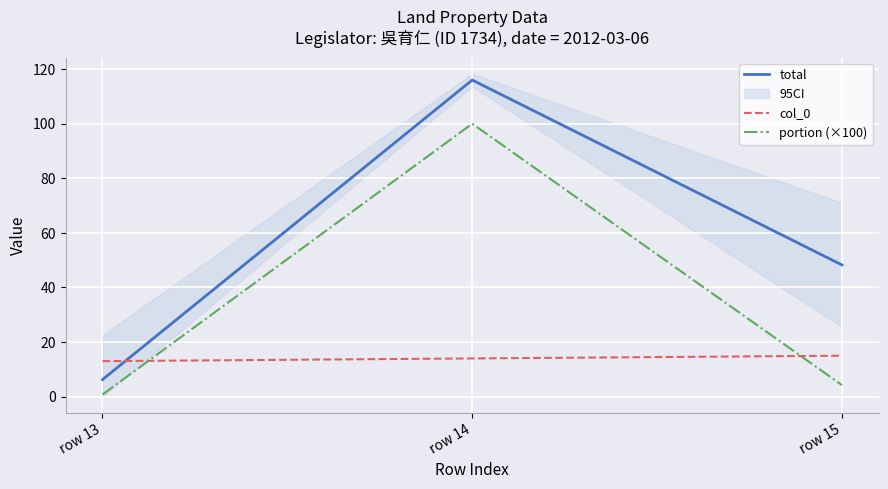

The portion (×100) series shows 1.2 at row 13. True or false?

False